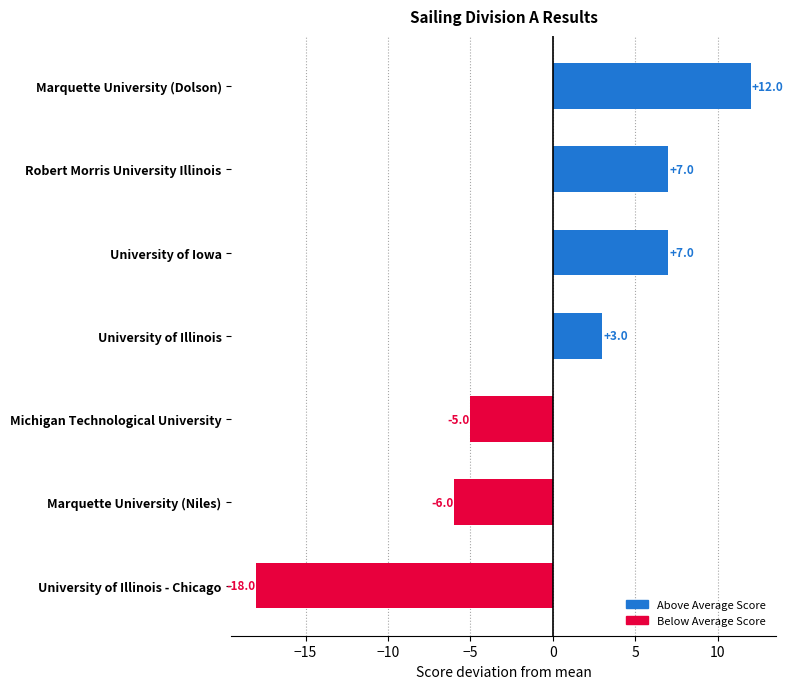

Is it true that the value at Michigan Technological University is -1?

False